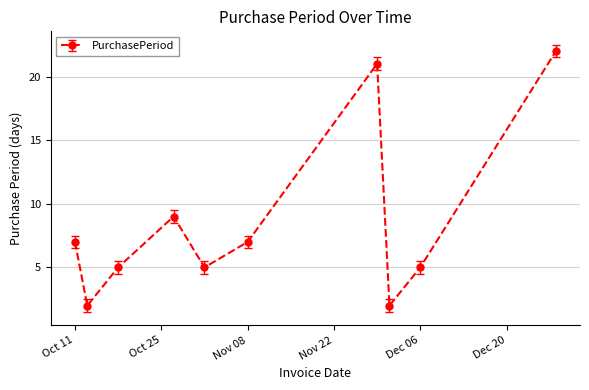

Does the chart have visible grid lines?

Yes